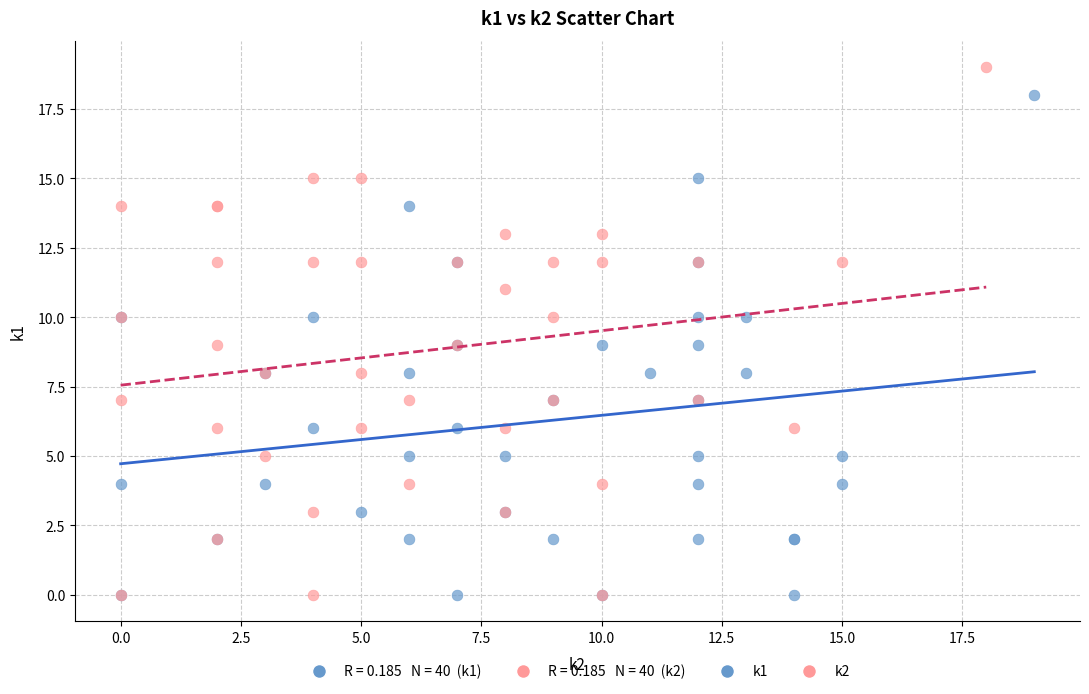

Which series contains the highest Y value?

k2